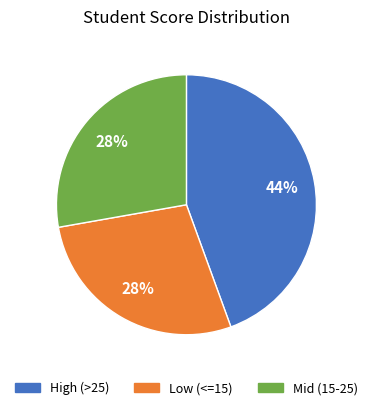

Is there any slice that represents more than half of the pie?

No